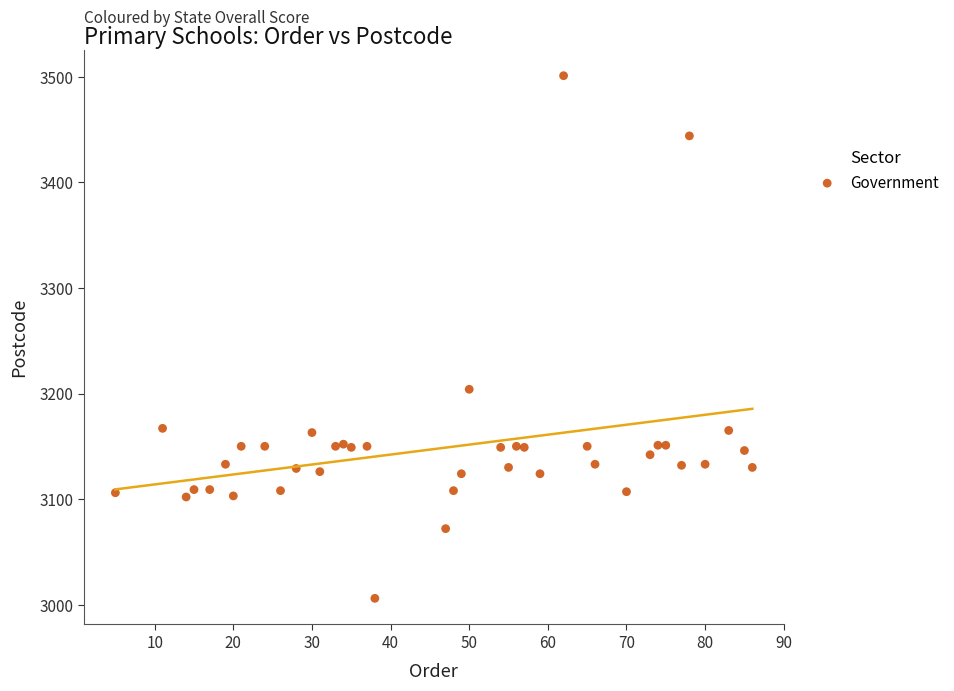

What Y value in the scatter plot is closest to 3253?

3204